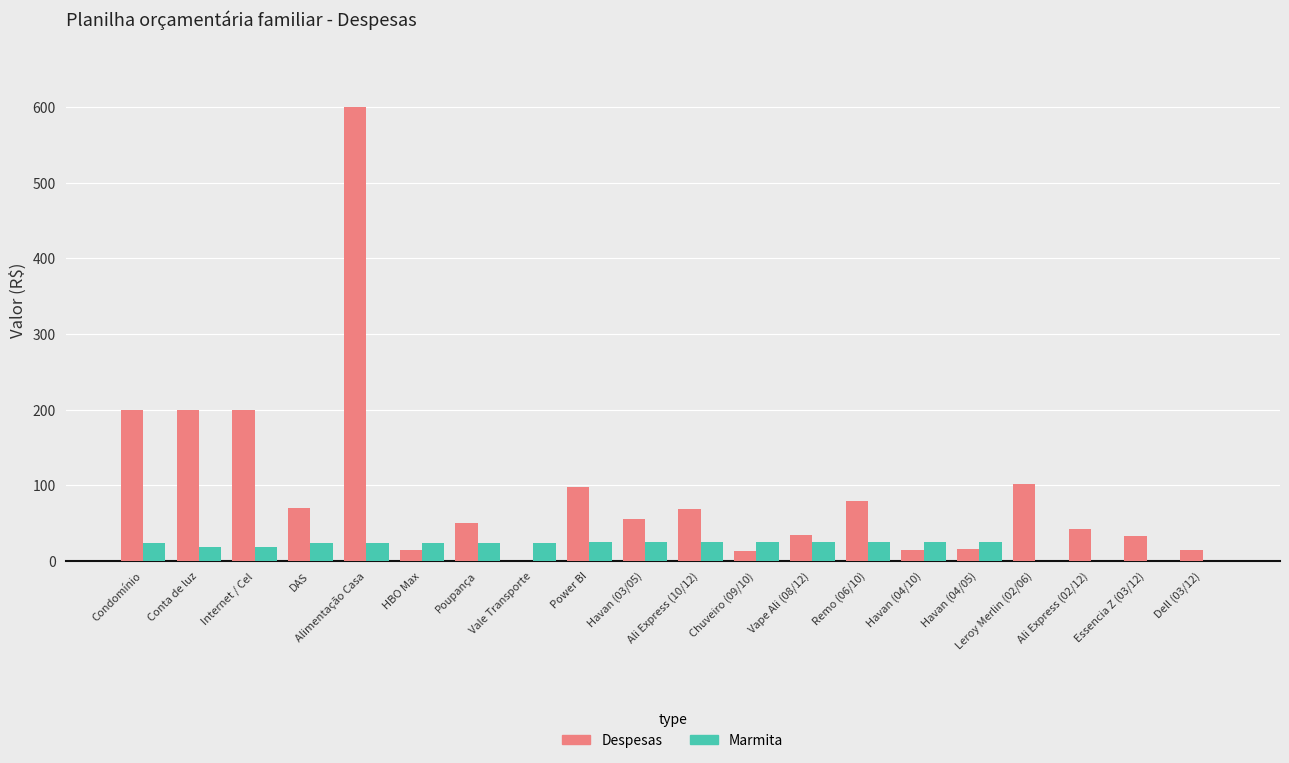

What are all the series names shown in the legend?

Despesas, Marmita